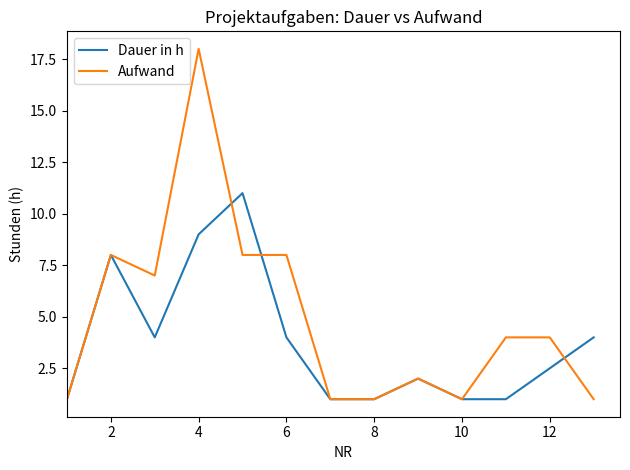

Which series has the largest range (max minus min)?

Aufwand